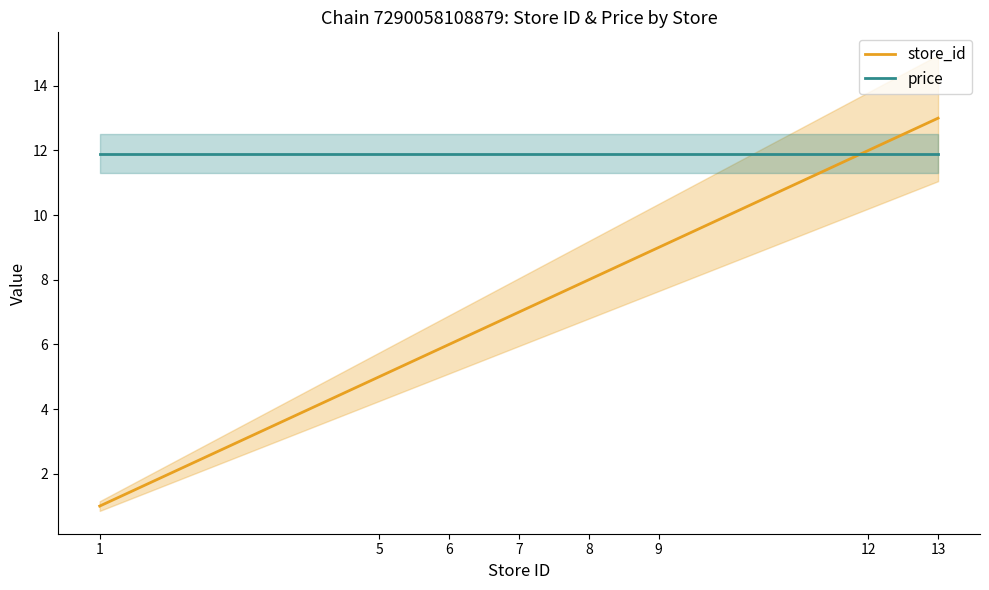

Is this an area chart (filled region under the line)?

No